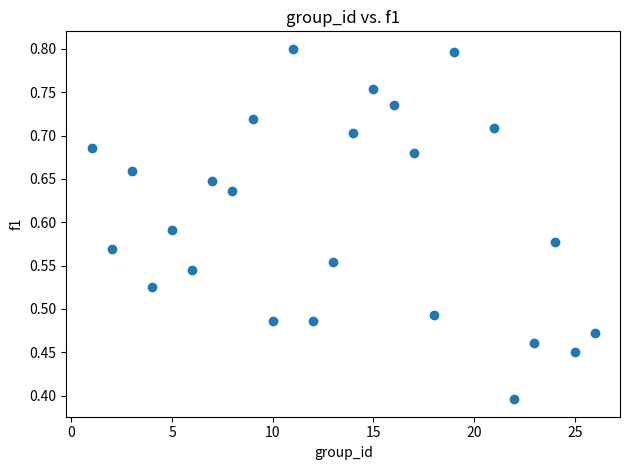

What Y value in the scatter plot is closest to 0?

0.4